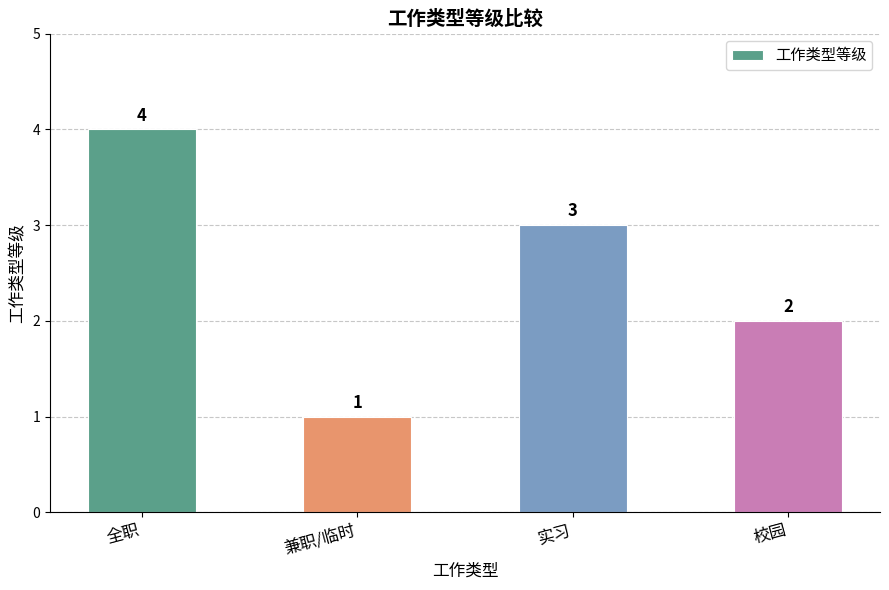

Which category has the highest value across all series?

全职